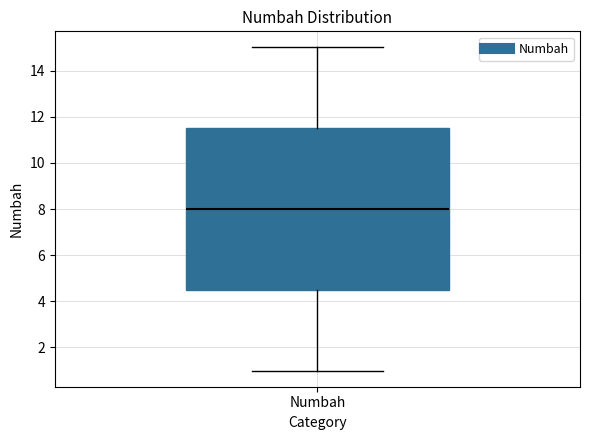

Transcribe this box plot: give where the median line is, the range the box spans, and where the two whiskers end, as read against the y-axis. The values are not printed on the chart, so give them approximately, as read against the axis.

median 8.0, box 4.6 to 11.6, whiskers 1.0 to 15.0